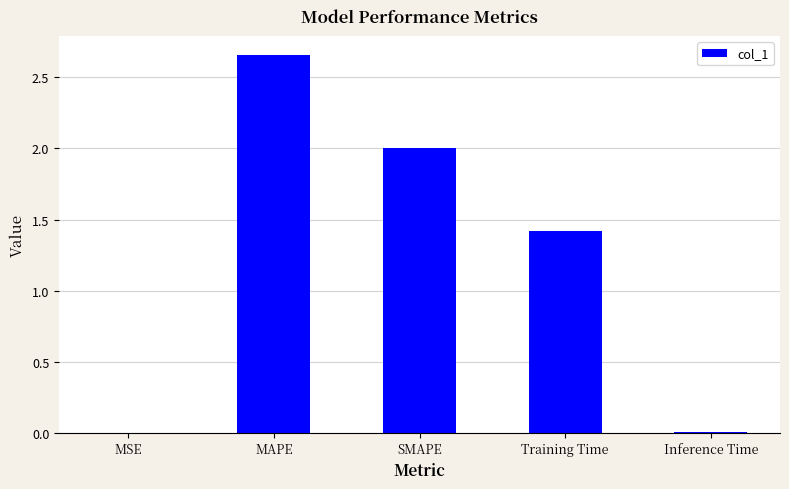

The value at Inference Time is 0.0. True or false?

True